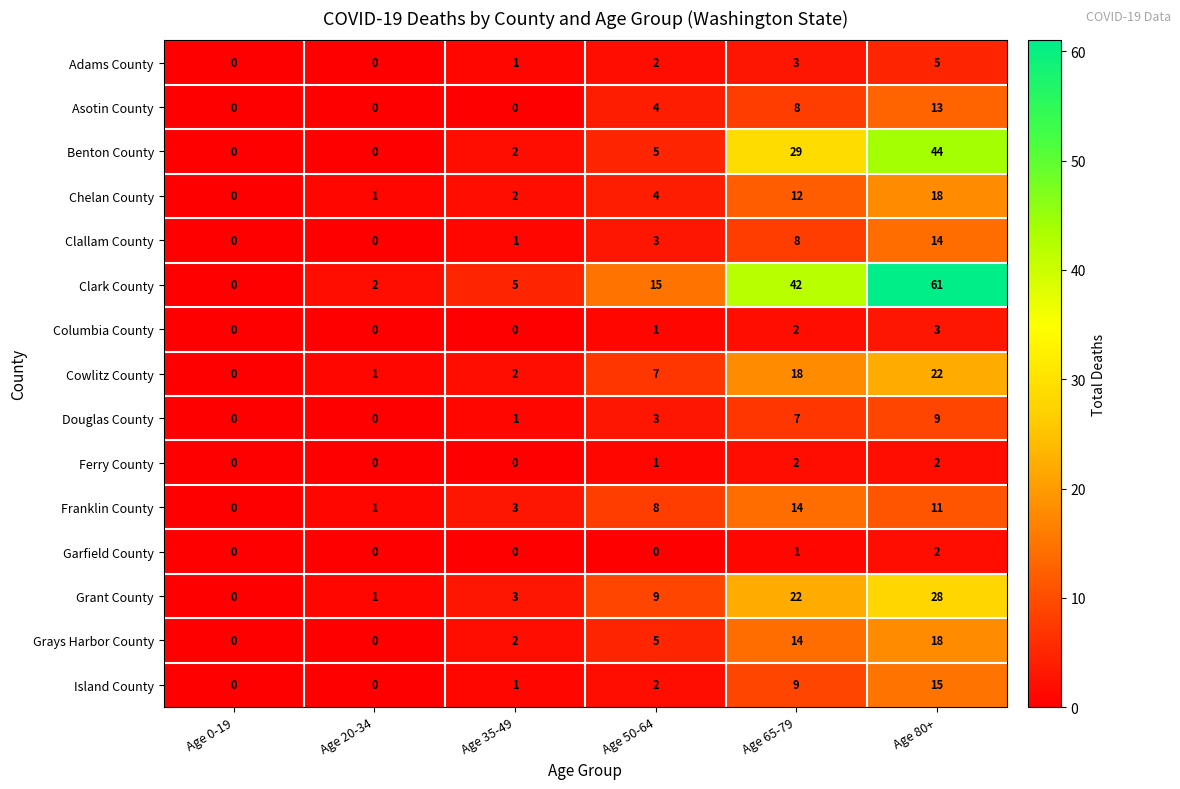

How many Asotin County values are between 0 and 8?

5